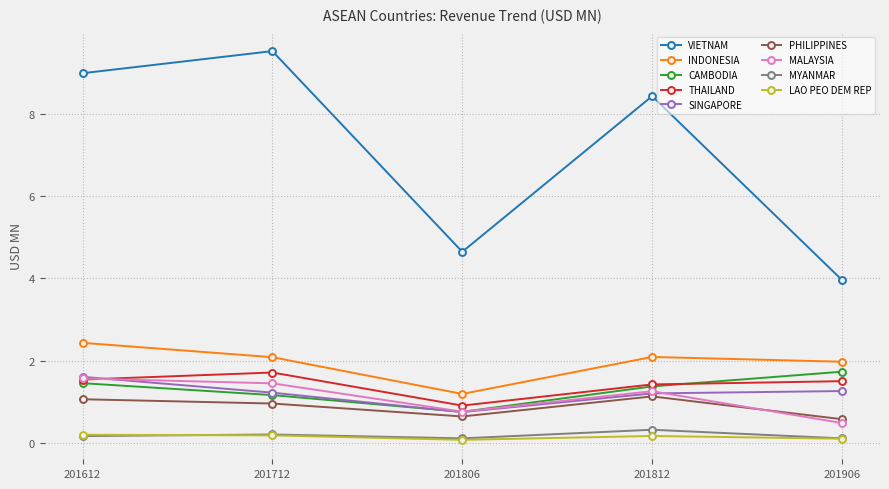

True or false: VIETNAM has more than 2 points higher than both neighbors.

False